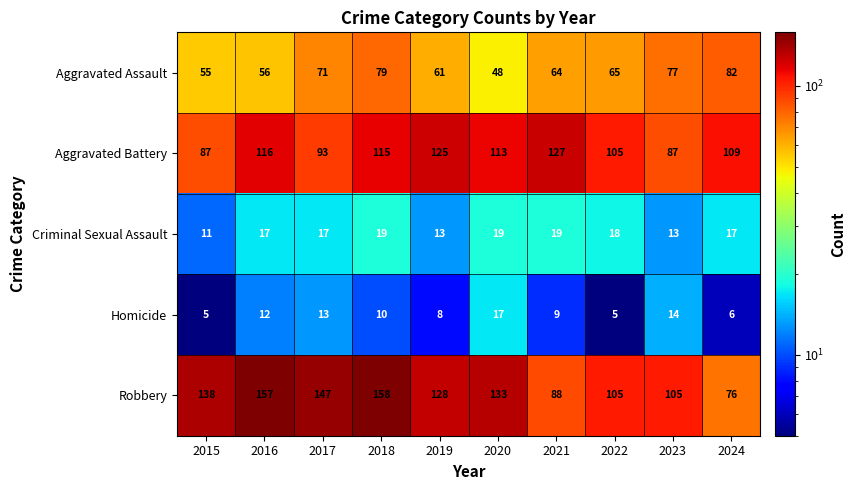

The value of Robbery at 2022 is 105. True or false?

True